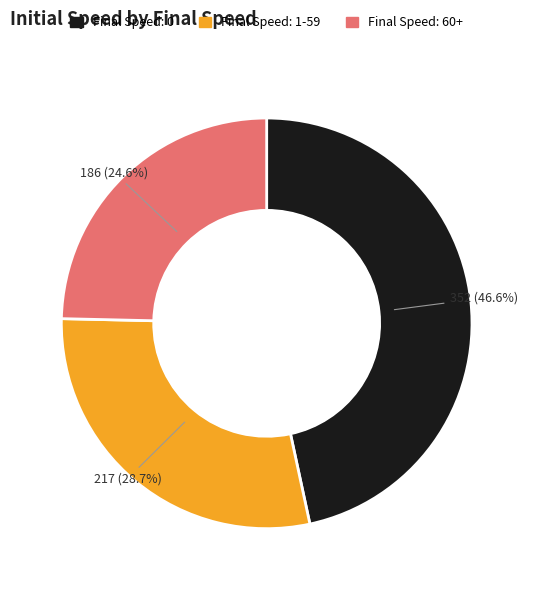

Which category has the biggest portion of the pie?

Final Speed: 0